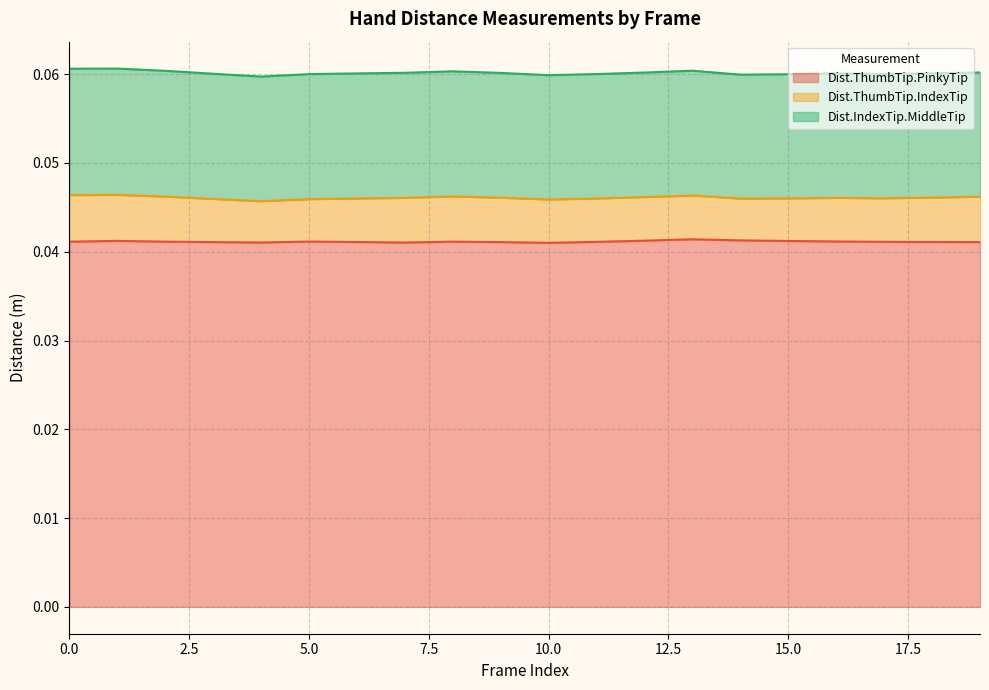

How many Dist.ThumbTip.PinkyTip values are between 0 and 1?

20